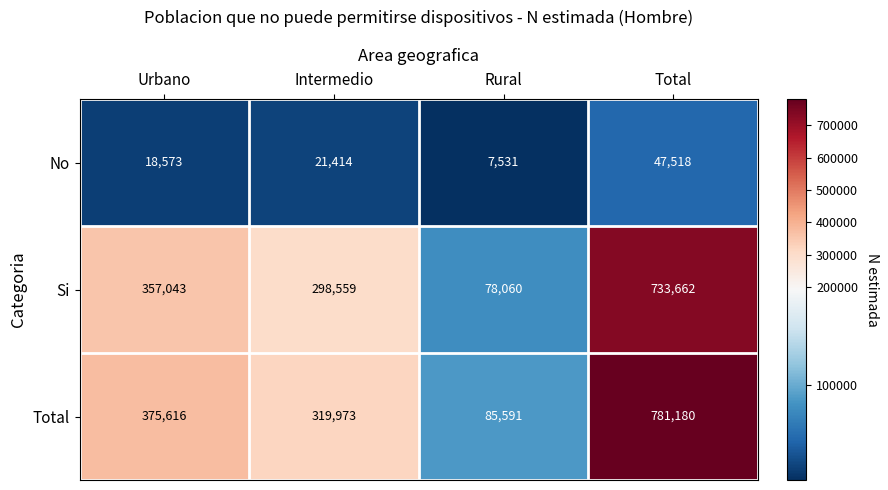

Count the number of categories in the chart.

4